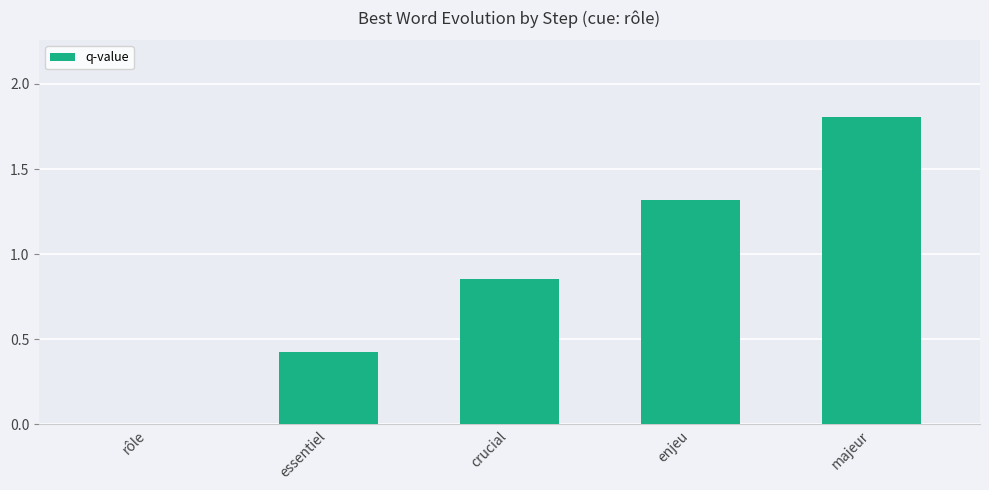

What is the sum of all values?

4.4